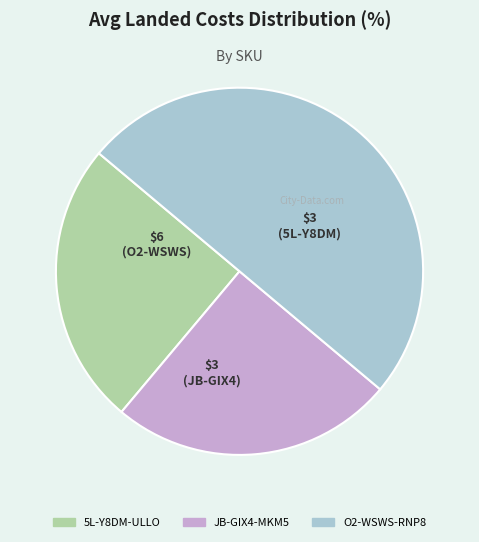

What is the largest slice in the pie chart?

O2-WSWS-RNP8